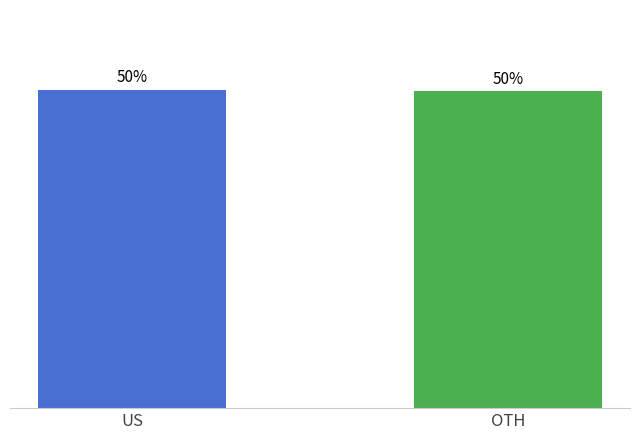

Read the value at OTH.

0.5